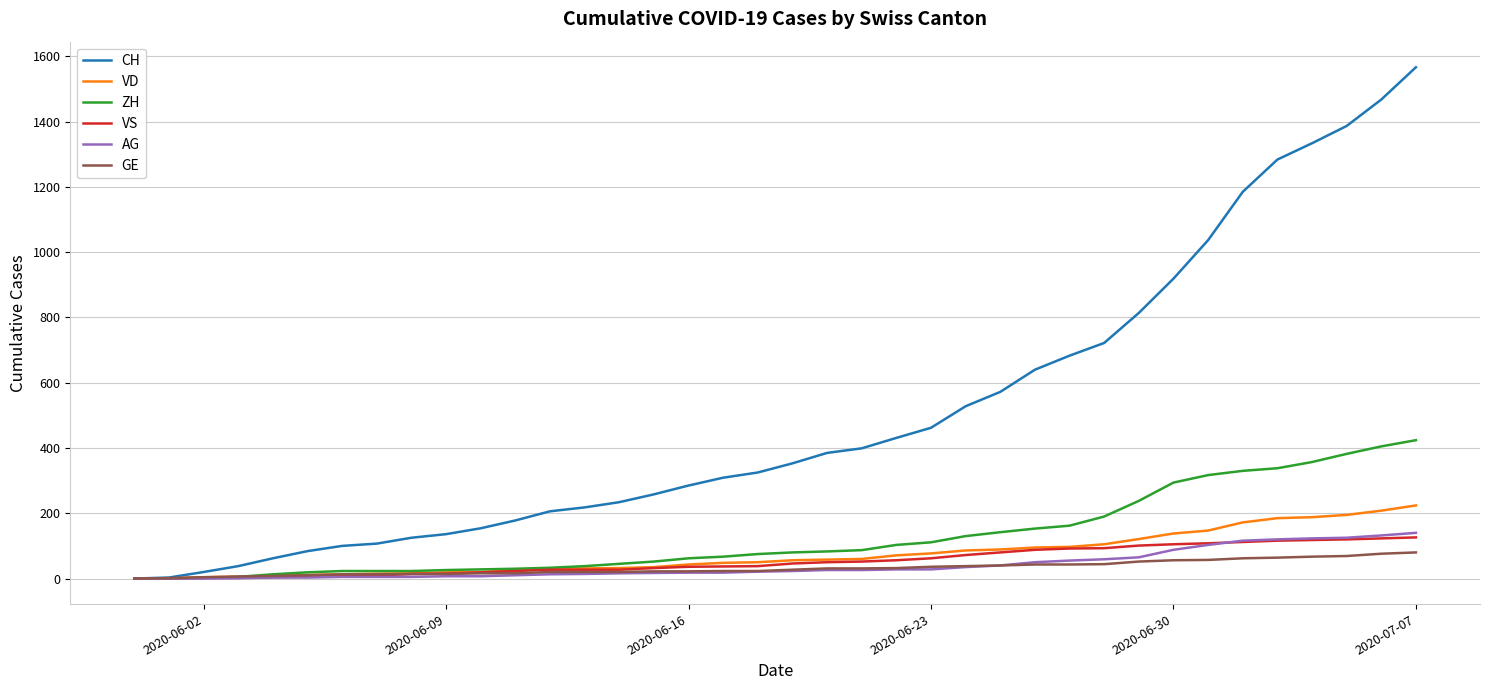

How many lines are shown in the chart?

6